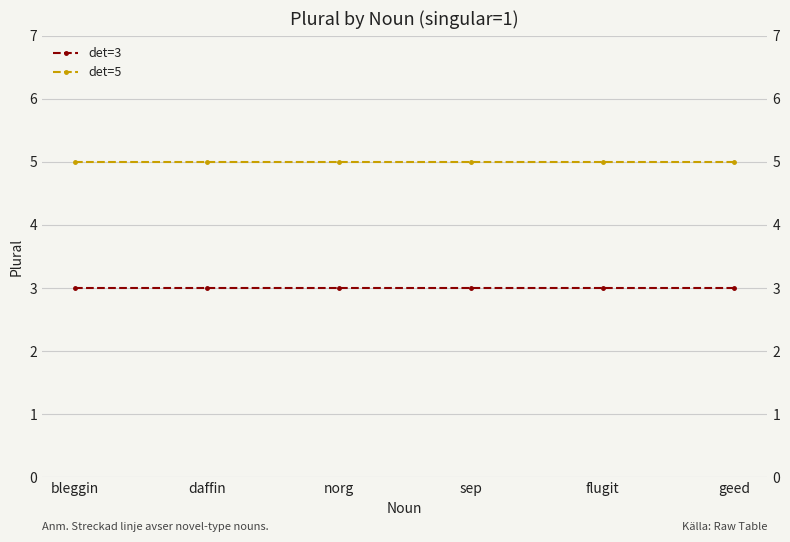

What is the label of the 3rd point from the right?

sep